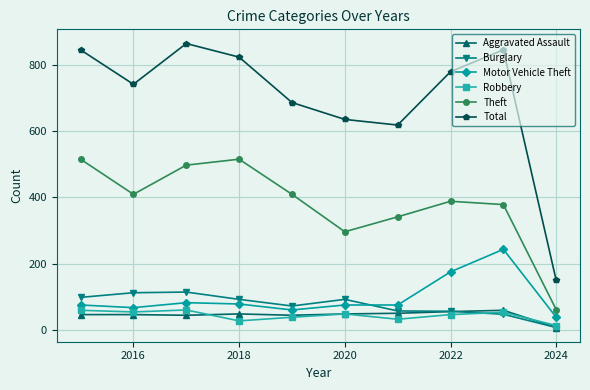

Does the chart display data point markers on the line(s)?

Yes